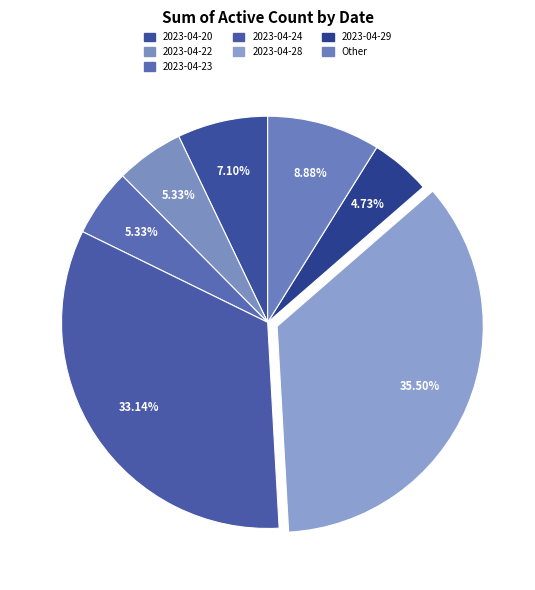

How many segments does this pie chart have?

7